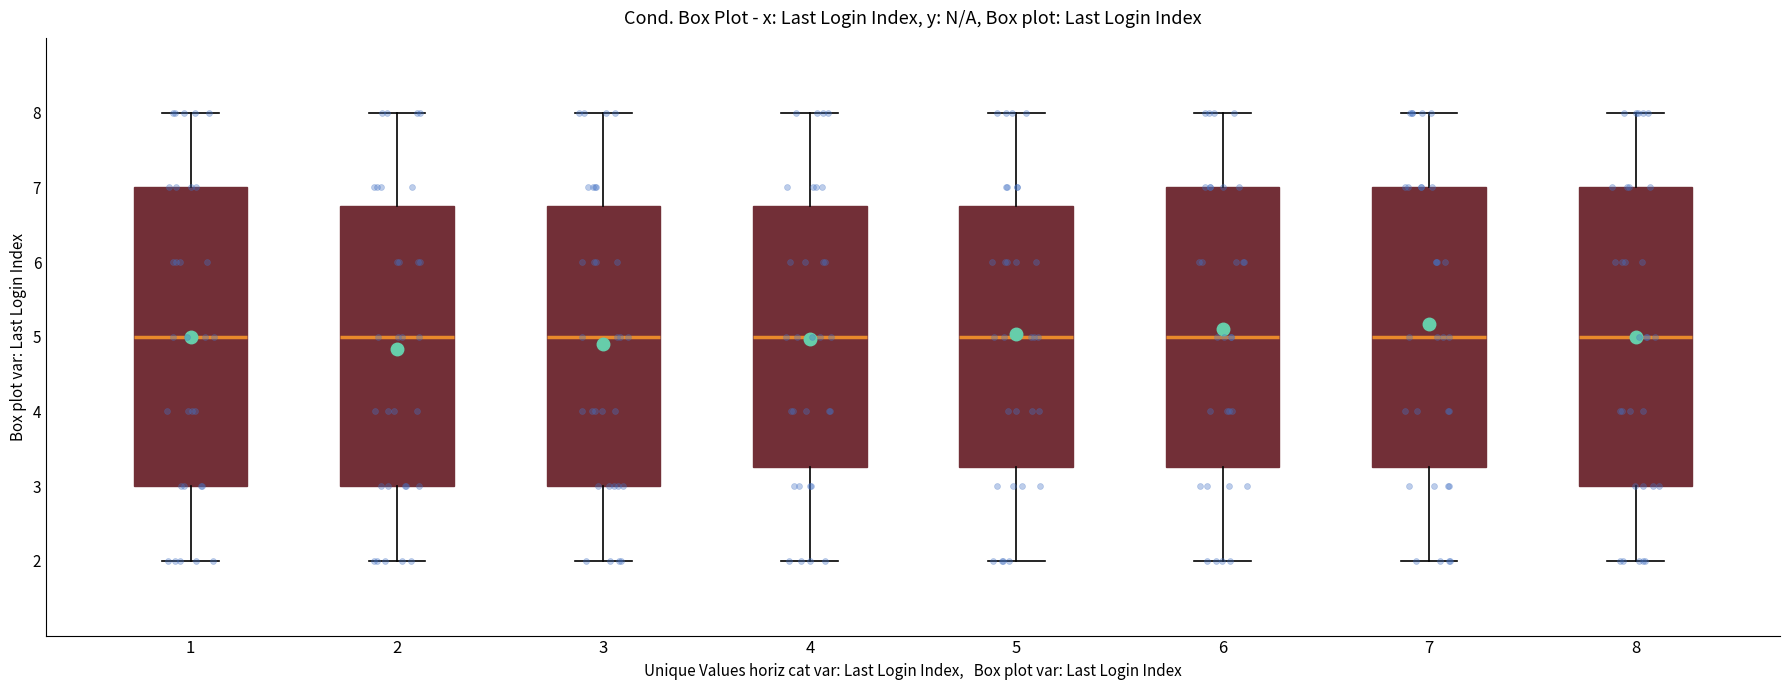

Reading left to right, read every box against the y-axis: the position of its median line, the range the box covers, and the ends of its whiskers. The values are not printed on the chart, so give them approximately, as read against the axis.

1: median 5.0, box 3.0 to 7.0, whiskers 2.0 to 8.0
2: median 5.0, box 3.0 to 6.8, whiskers 2.0 to 8.0
3: median 5.0, box 3.0 to 6.8, whiskers 2.0 to 8.0
4: median 5.0, box 3.3 to 6.8, whiskers 2.0 to 8.0
5: median 5.0, box 3.3 to 6.8, whiskers 2.0 to 8.0
6: median 5.0, box 3.3 to 7.0, whiskers 2.0 to 8.0
7: median 5.0, box 3.3 to 7.0, whiskers 2.0 to 8.0
8: median 5.0, box 3.0 to 7.0, whiskers 2.0 to 8.0